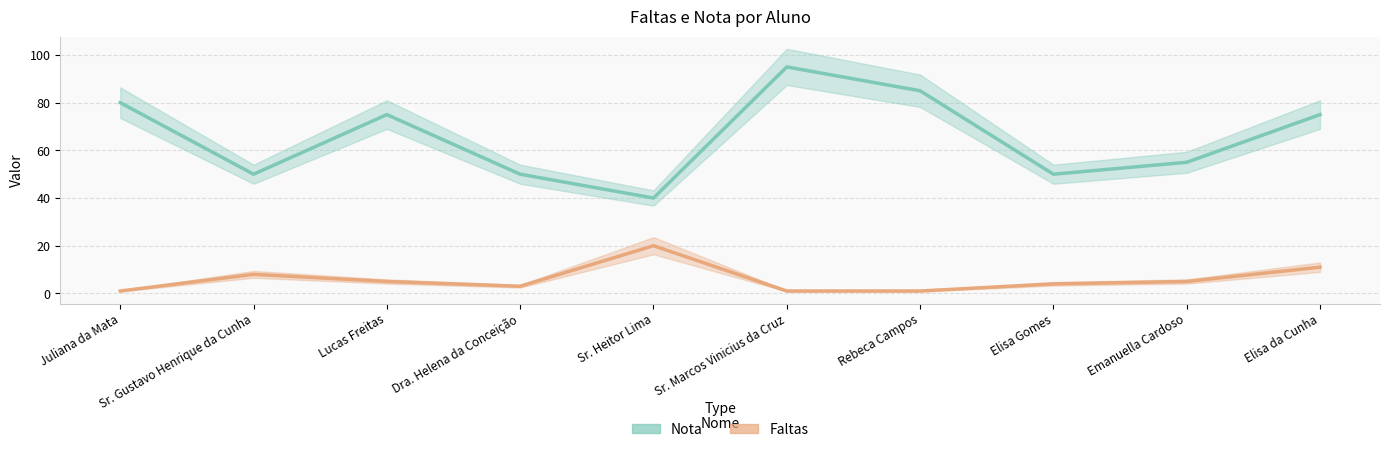

Reading left to right, list all the values displayed in this chart.

Faltas: Juliana da Mata=1	Sr. Gustavo Henrique da Cunha=8	Lucas Freitas=5	Dra. Helena da Conceição=3	Sr. Heitor Lima=20	Sr. Marcos Vinicius da Cruz=1	Rebeca Campos=1	Elisa Gomes=4	Emanuella Cardoso=5	Elisa da Cunha=11
Nota: Juliana da Mata=80	Sr. Gustavo Henrique da Cunha=50	Lucas Freitas=75	Dra. Helena da Conceição=50	Sr. Heitor Lima=40	Sr. Marcos Vinicius da Cruz=95	Rebeca Campos=85	Elisa Gomes=50	Emanuella Cardoso=55	Elisa da Cunha=75